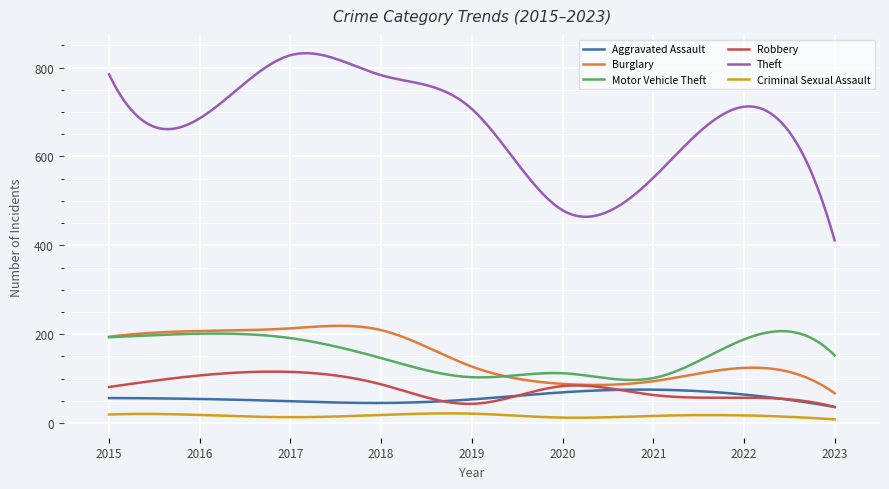

What are all the series names shown in the legend?

Aggravated Assault, Burglary, Motor Vehicle Theft, Robbery, Theft, Criminal Sexual Assault